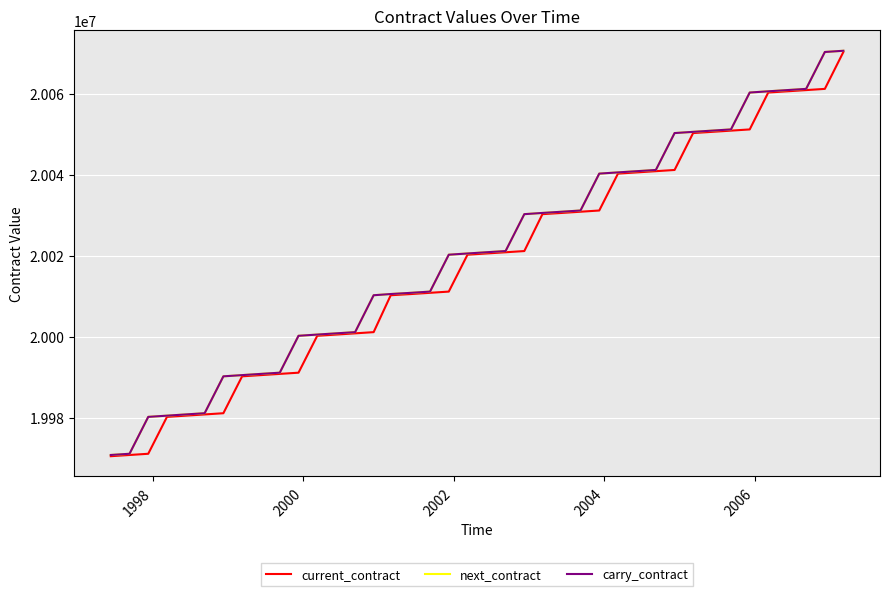

True or false: current_contract and next_contract cross at least once.

False